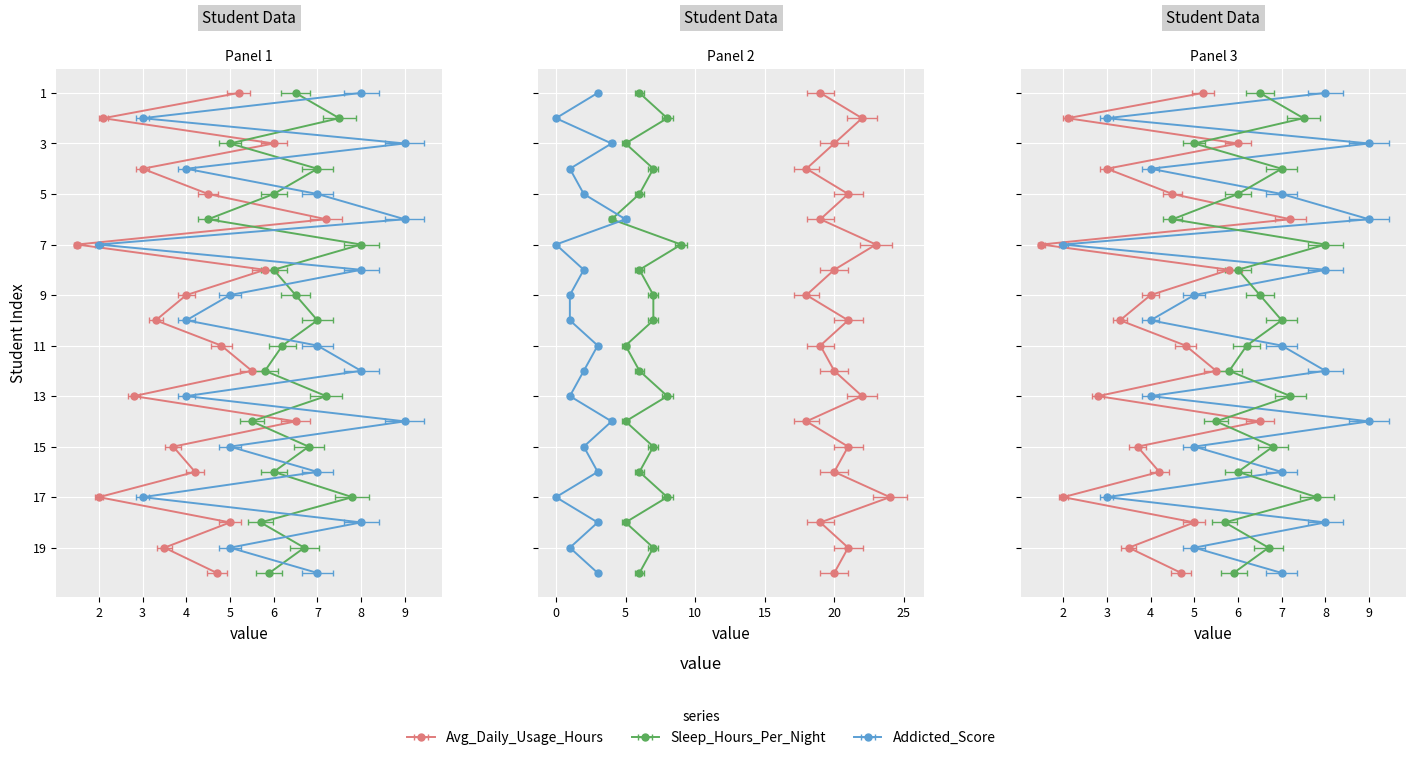

At how many categories does at least one series exceed 13?

20